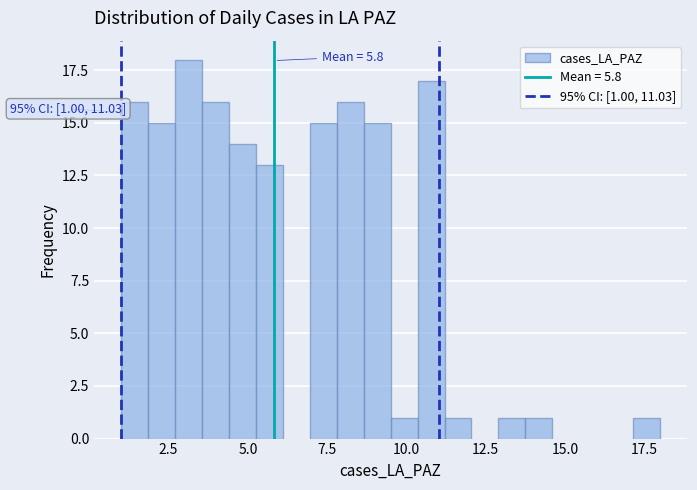

Around what value on the x-axis is the tallest bar? Give the approximate position of its centre, as read against the axis.

3.0